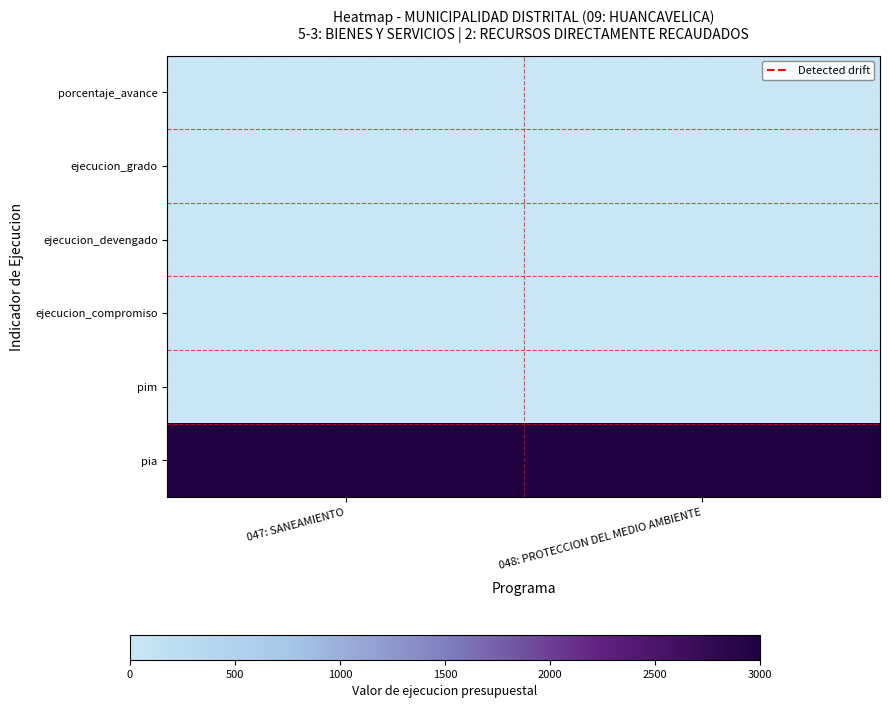

Reading left to right, list all the values displayed in this chart.

porcentaje_avance: 047: SANEAMIENTO=0	048: PROTECCION DEL MEDIO AMBIENTE=0
ejecucion_grado: 047: SANEAMIENTO=0	048: PROTECCION DEL MEDIO AMBIENTE=0
ejecucion_devengado: 047: SANEAMIENTO=0	048: PROTECCION DEL MEDIO AMBIENTE=0
ejecucion_compromiso: 047: SANEAMIENTO=0	048: PROTECCION DEL MEDIO AMBIENTE=0
pim: 047: SANEAMIENTO=0	048: PROTECCION DEL MEDIO AMBIENTE=0
pia: 047: SANEAMIENTO=3000	048: PROTECCION DEL MEDIO AMBIENTE=3000